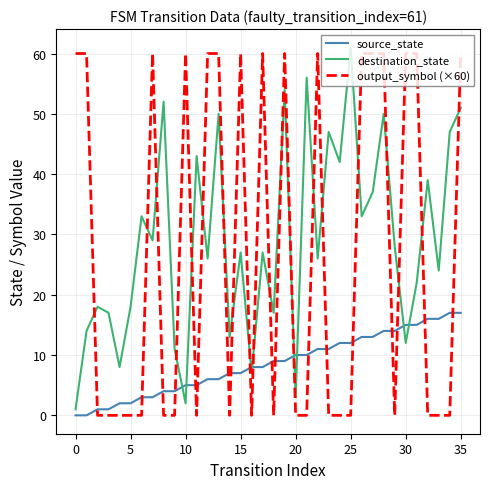

True or false: output_symbol (×60) and destination_state intersect in this chart.

True